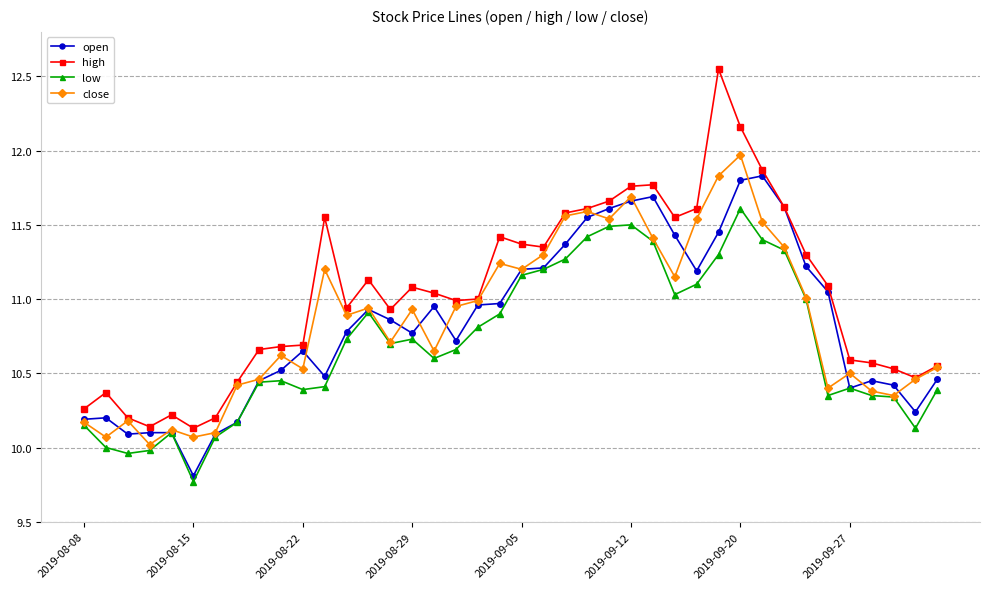

List the series in order of their peak value, highest first.

high, close, open, low